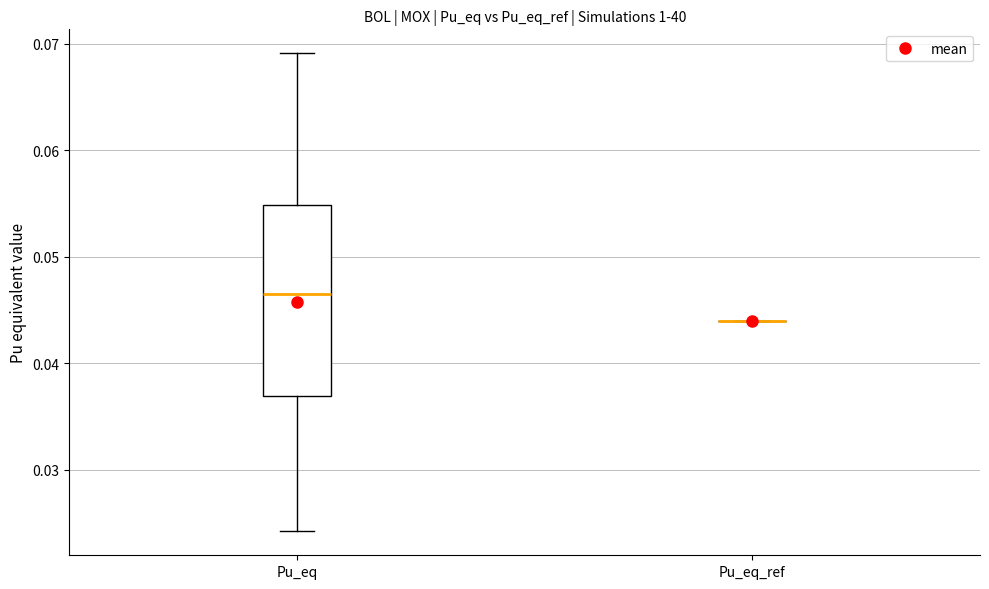

Which box is the tallest, from its lower edge to its upper edge?

Pu_eq